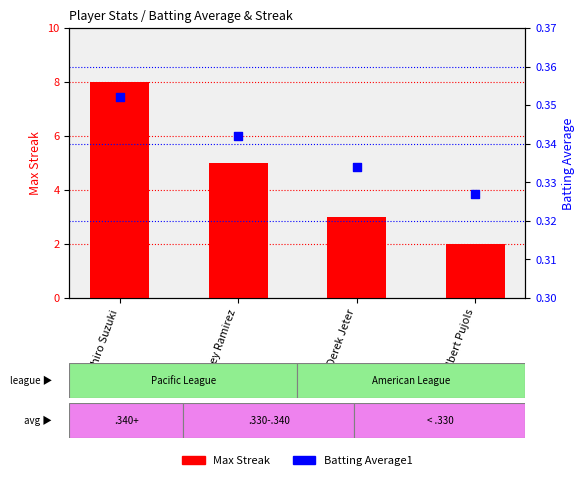

Is the value of Batting Average1 at Derek Jeter greater than the value of Max Streak at Derek Jeter?

No